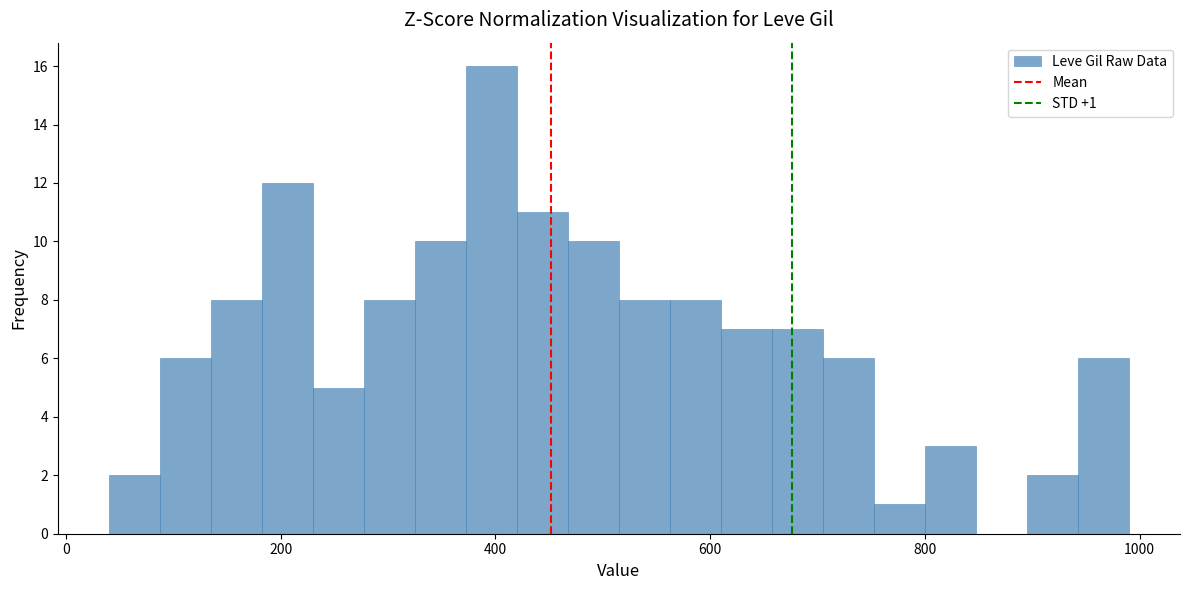

Around what value on the x-axis is the tallest bar? Give the approximate position of its centre, as read against the axis.

400